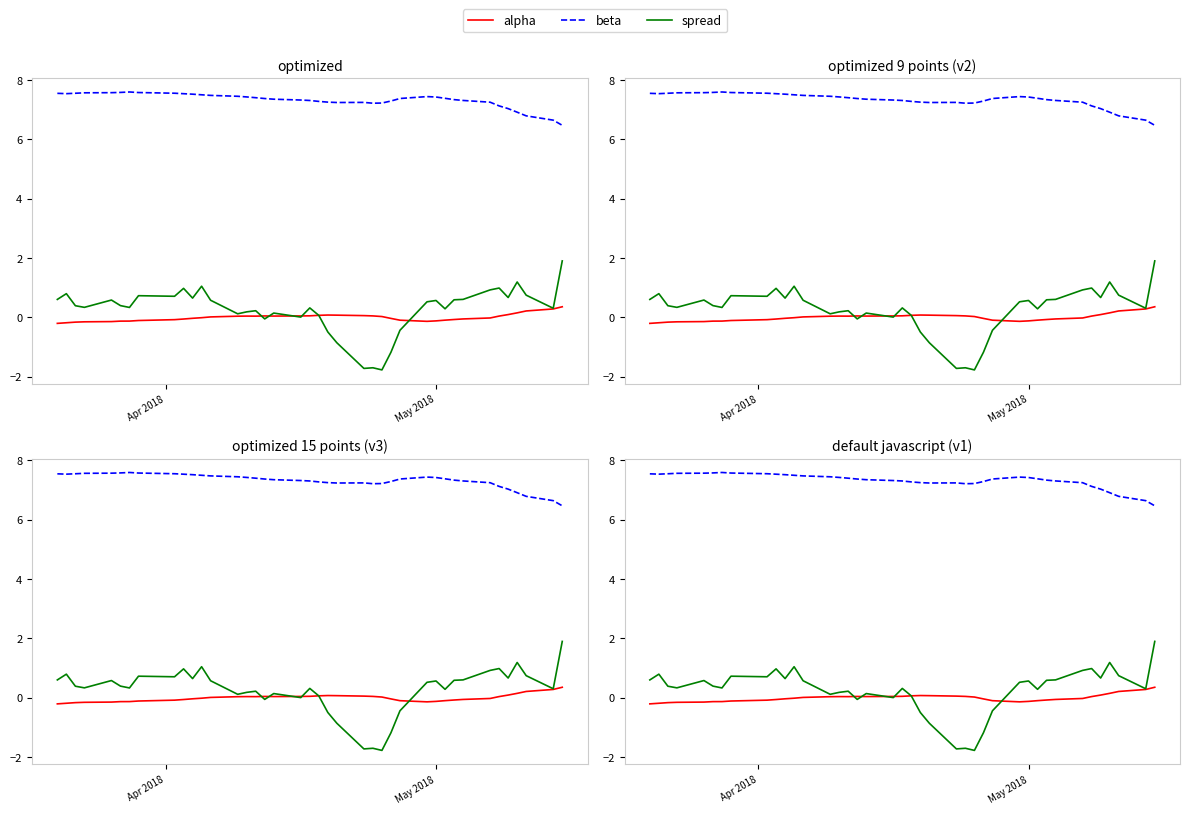

Count the number of categories in the chart.

40